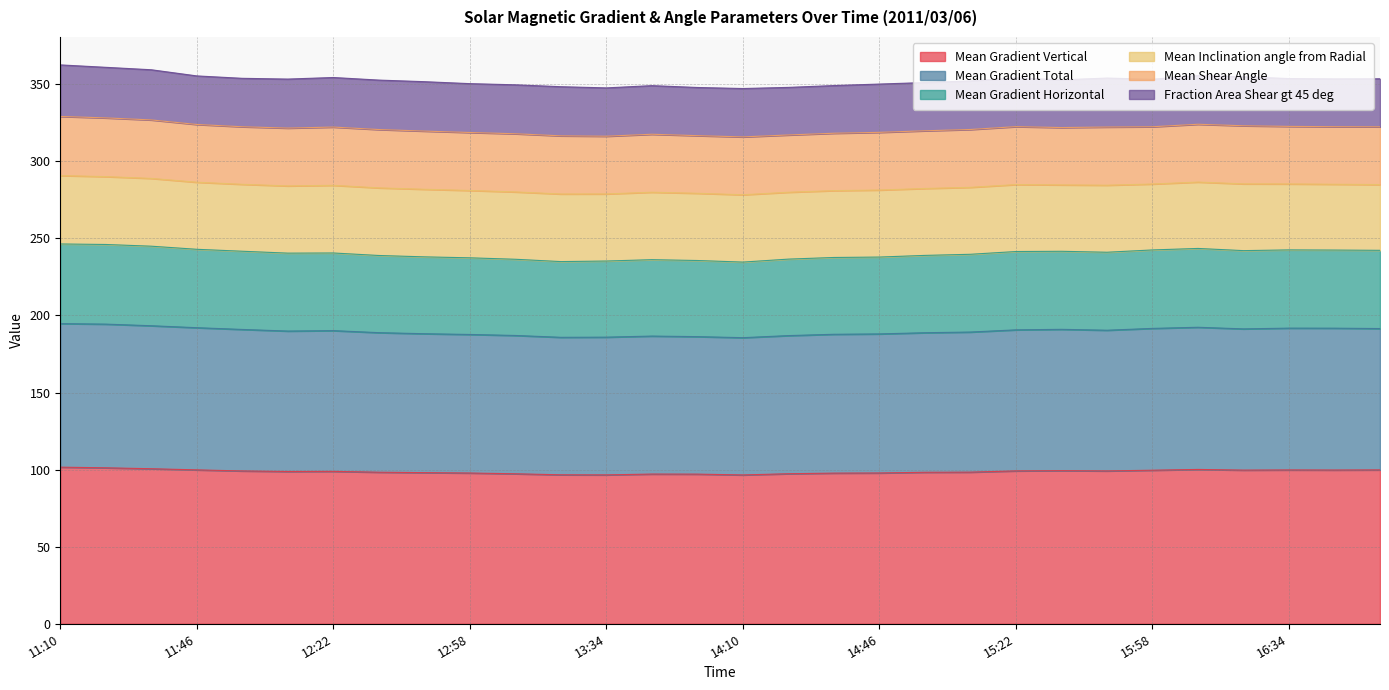

Does the chart display data point markers on the line(s)?

No